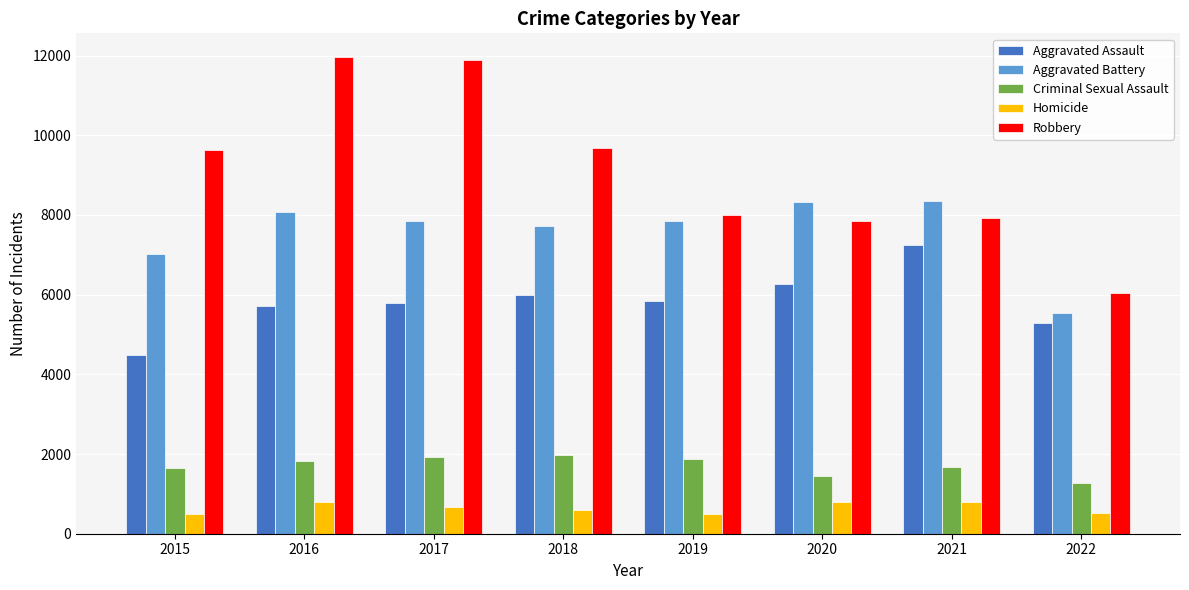

What is the approximate value of Criminal Sexual Assault at 2015, to the nearest 100?

1700